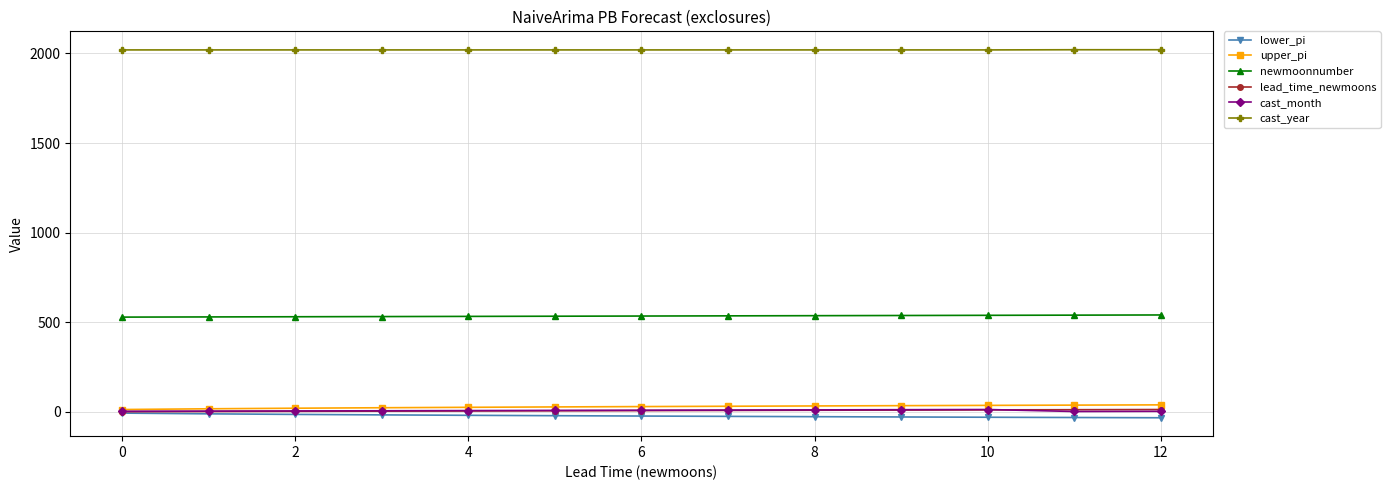

True or false: lower_pi and cast_year intersect in this chart.

False